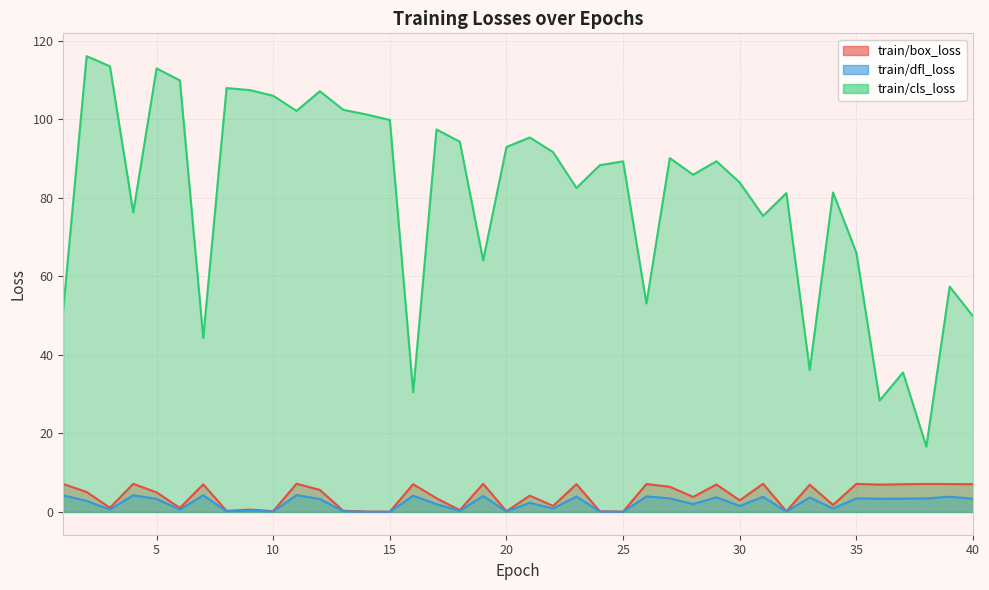

Where is the first local maximum for train/dfl_loss?

4